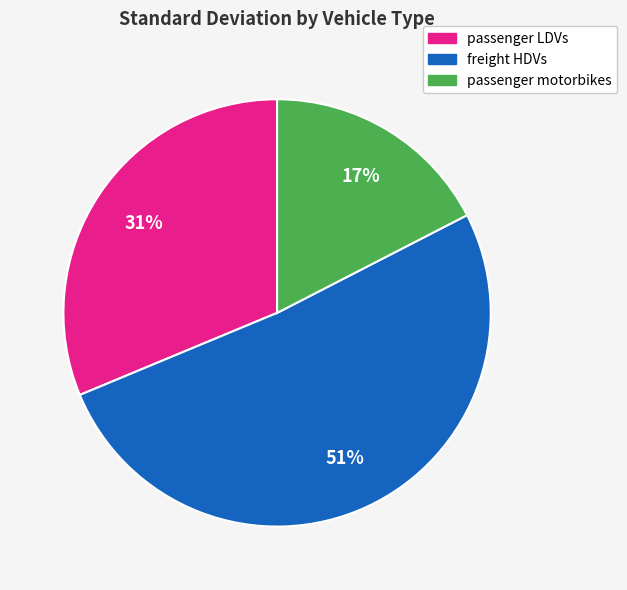

Which slice represents more than half of the pie?

freight HDVs